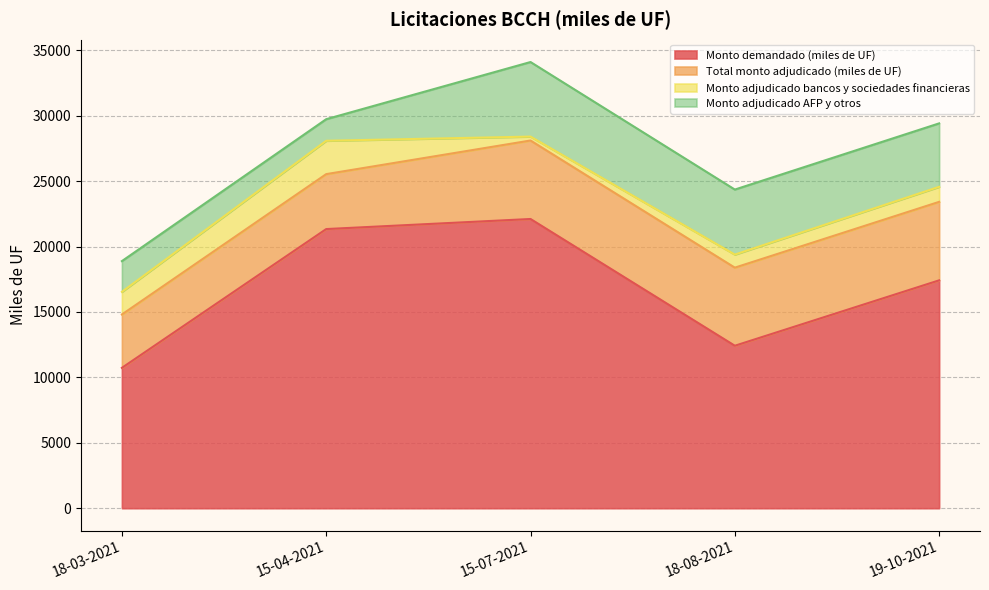

Reading right to left, transcribe all the data shown in this chart.

Monto demandado (miles de UF): 19-10-2021=17420	18-08-2021=12420	15-07-2021=22110	15-04-2021=21340	18-03-2021=10730
Total monto adjudicado (miles de UF): 19-10-2021=6000	18-08-2021=5970	15-07-2021=6000	15-04-2021=4200	18-03-2021=4080
Monto adjudicado bancos y sociedades financieras: 19-10-2021=1150	18-08-2021=1000	15-07-2021=300	15-04-2021=2550	18-03-2021=1730
Monto adjudicado AFP y otros: 19-10-2021=4850	18-08-2021=4970	15-07-2021=5700	15-04-2021=1650	18-03-2021=2350